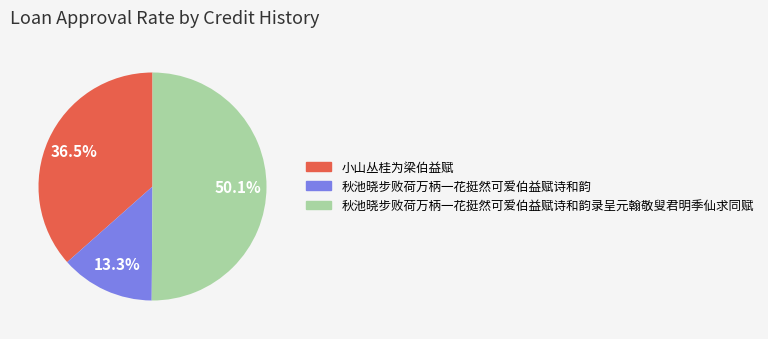

What is the smallest slice in the pie chart?

秋池晓步败荷万柄一花挺然可爱伯益赋诗和韵